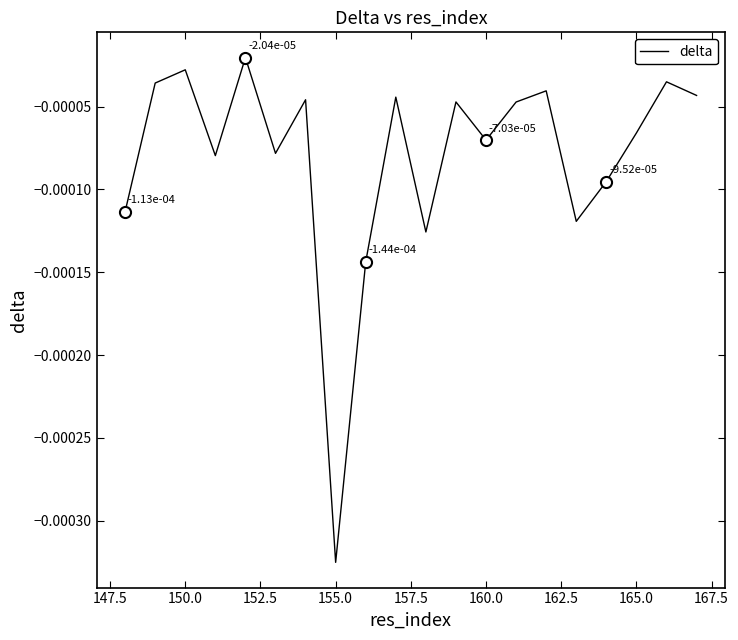

How many data points does each series have?

20